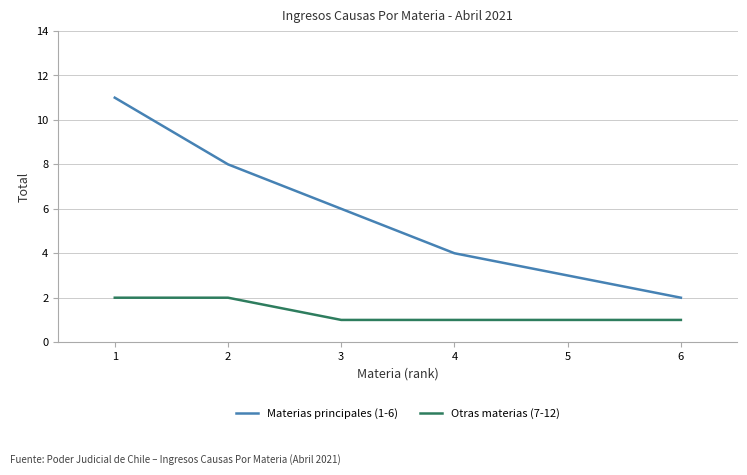

Which series has the widest spread of values?

Materias principales (1-6)